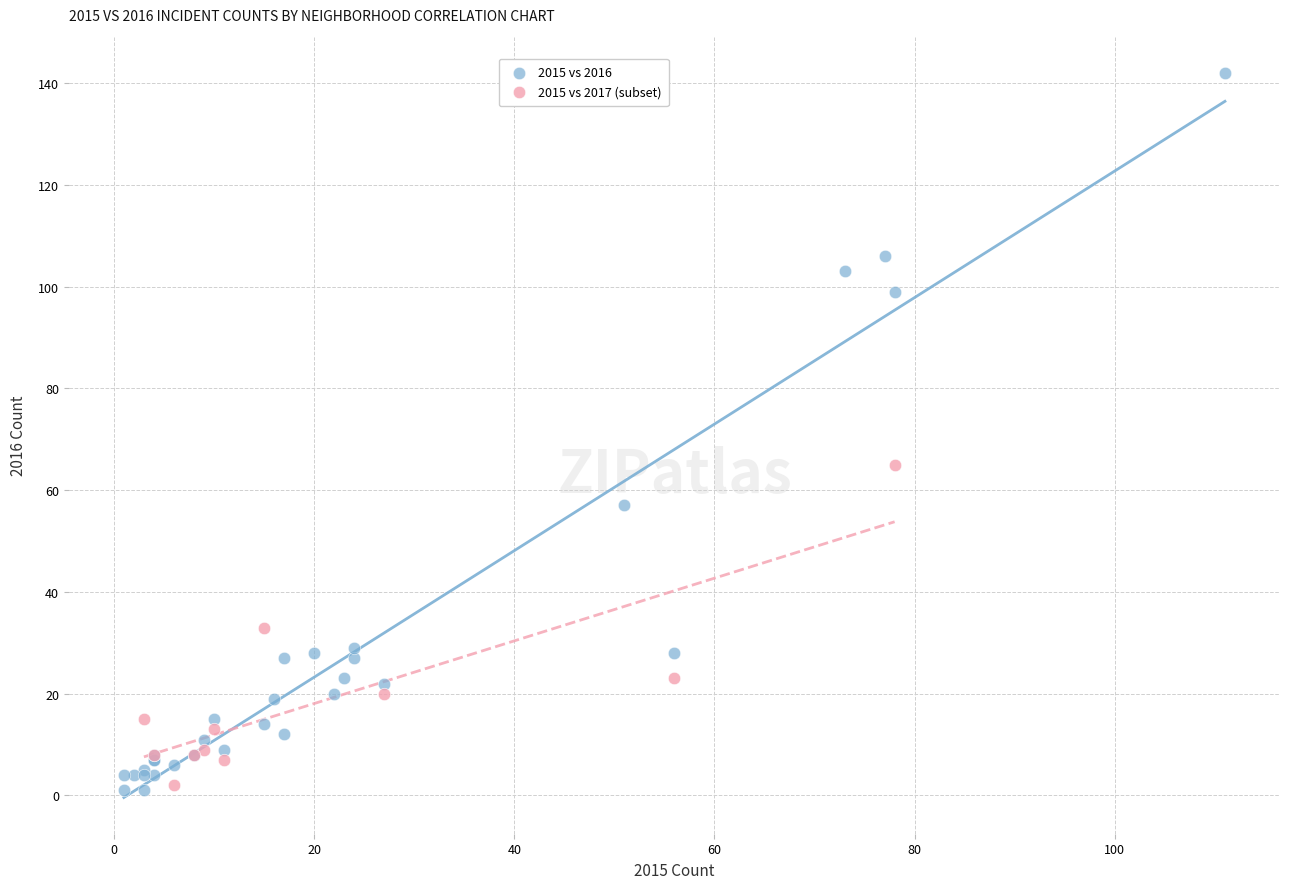

Which series contains the highest Y value?

2015 vs 2016